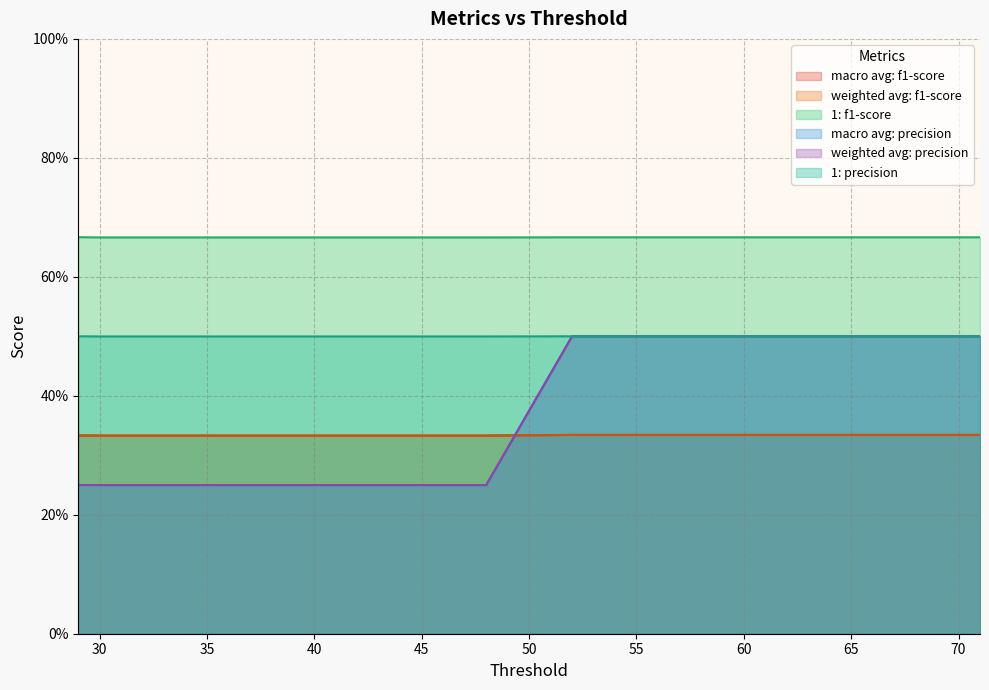

The value of weighted avg: f1-score at 36 is 0.5. True or false?

False